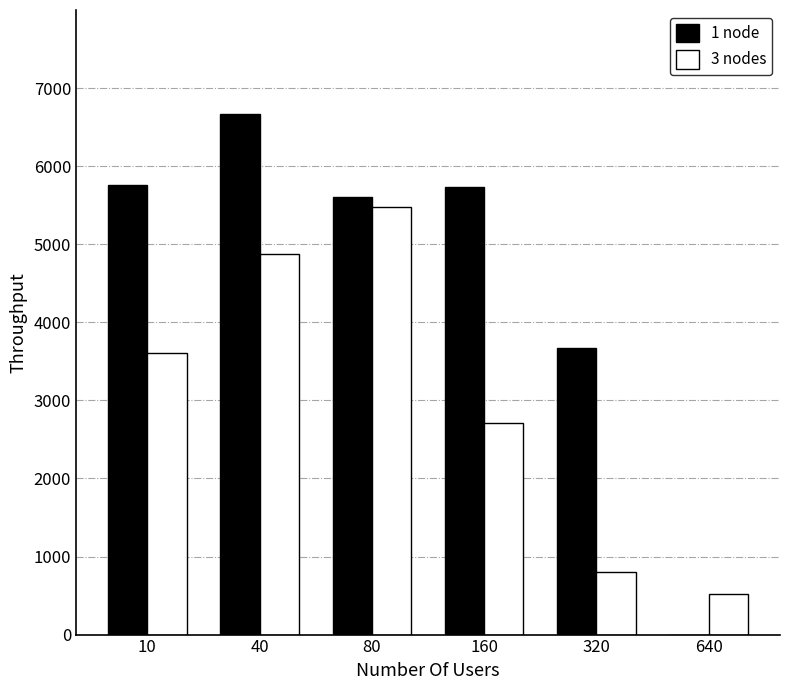

The 1 node series shows 5753.4 at 10. True or false?

True